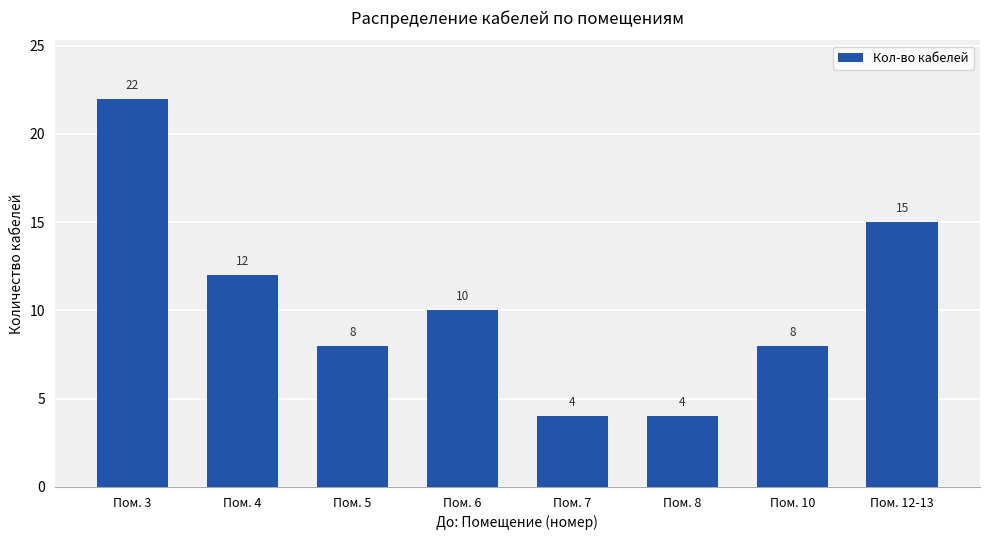

What is the difference between the maximum and minimum values?

18